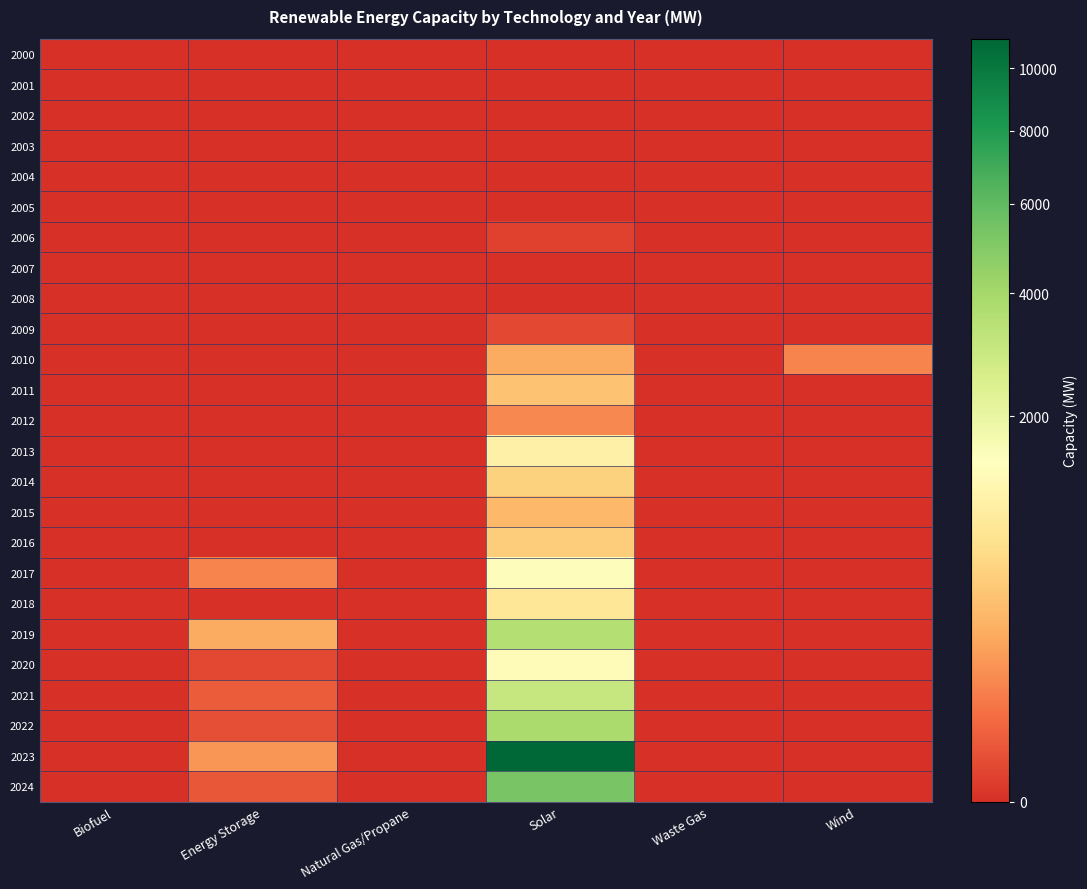

Which category has the lowest value across all series?

Biofuel